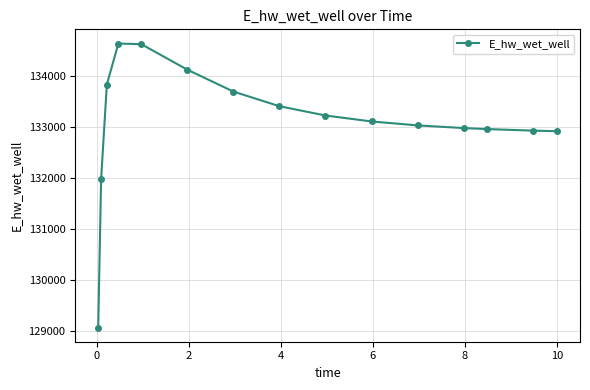

What is the greatest value displayed?

134631.1